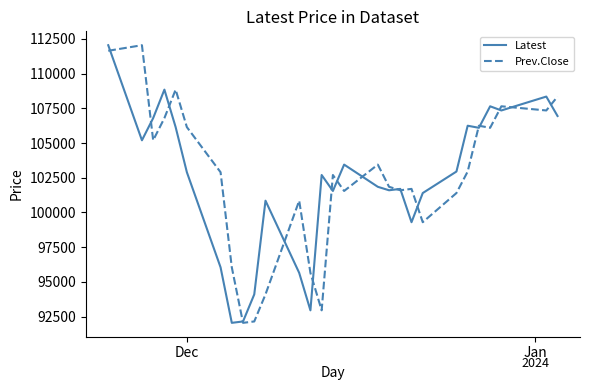

What is the greatest value displayed?

112050